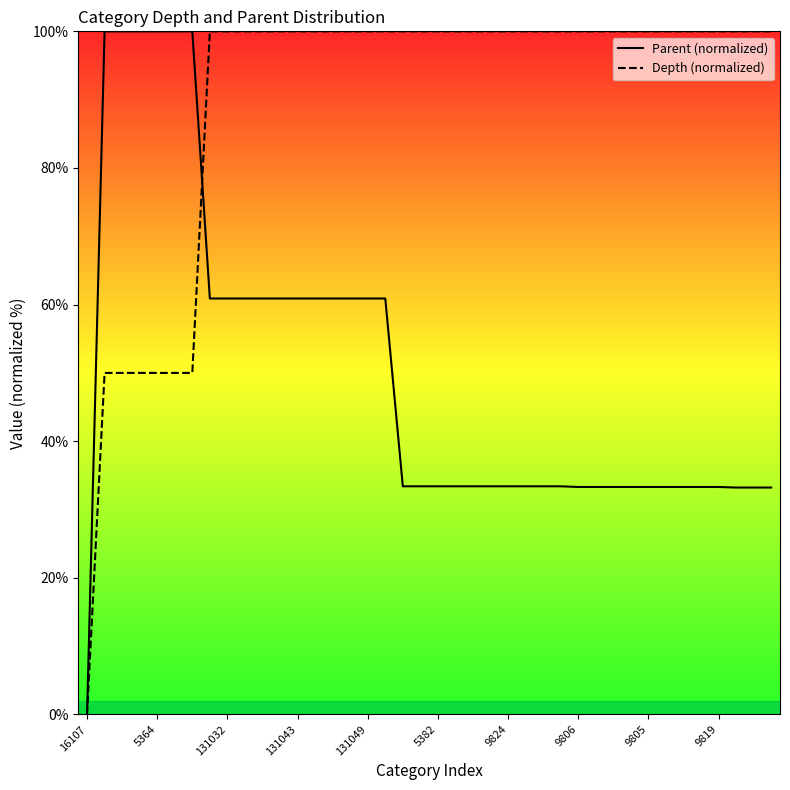

What is the maximum value shown in the chart?

100.0